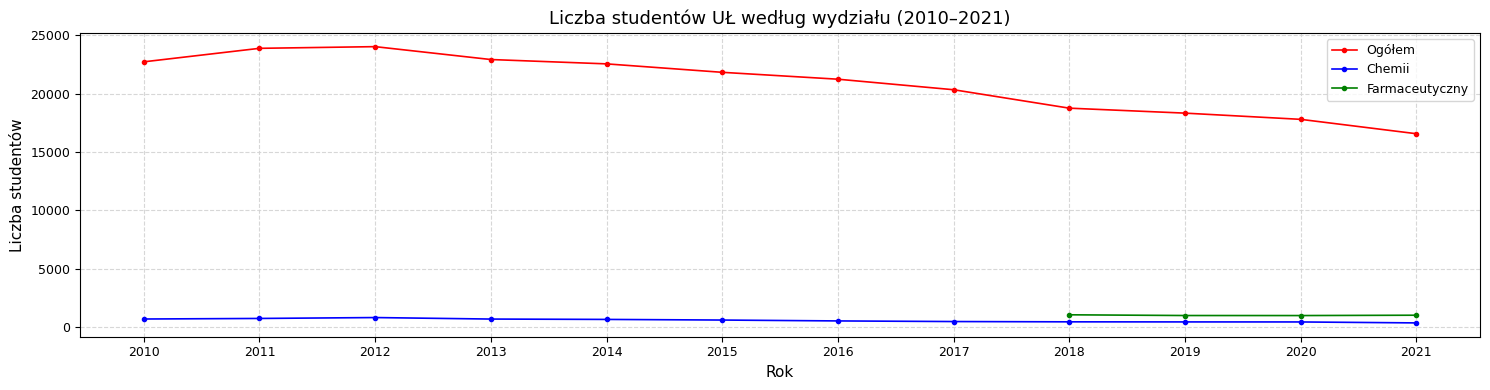

Rank the categories by Chemii value from highest to lowest.

2012, 2011, 2010, 2013, 2014, 2015, 2016, 2017, 2018, 2019, 2020, 2021